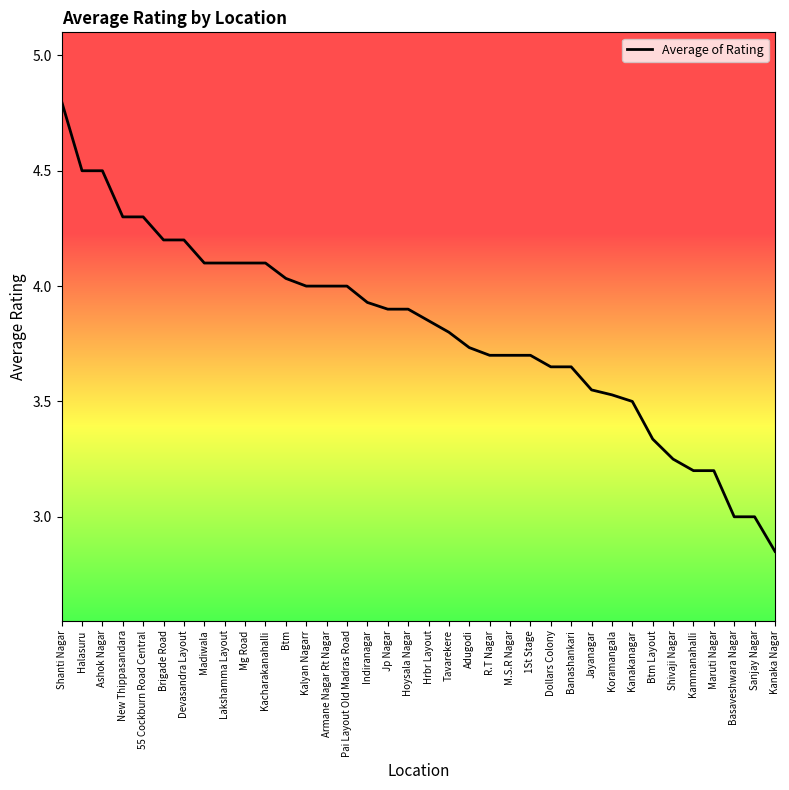

Approximately how many times larger is the value at Shivaji Nagar compared to Shanti Nagar?

0.7